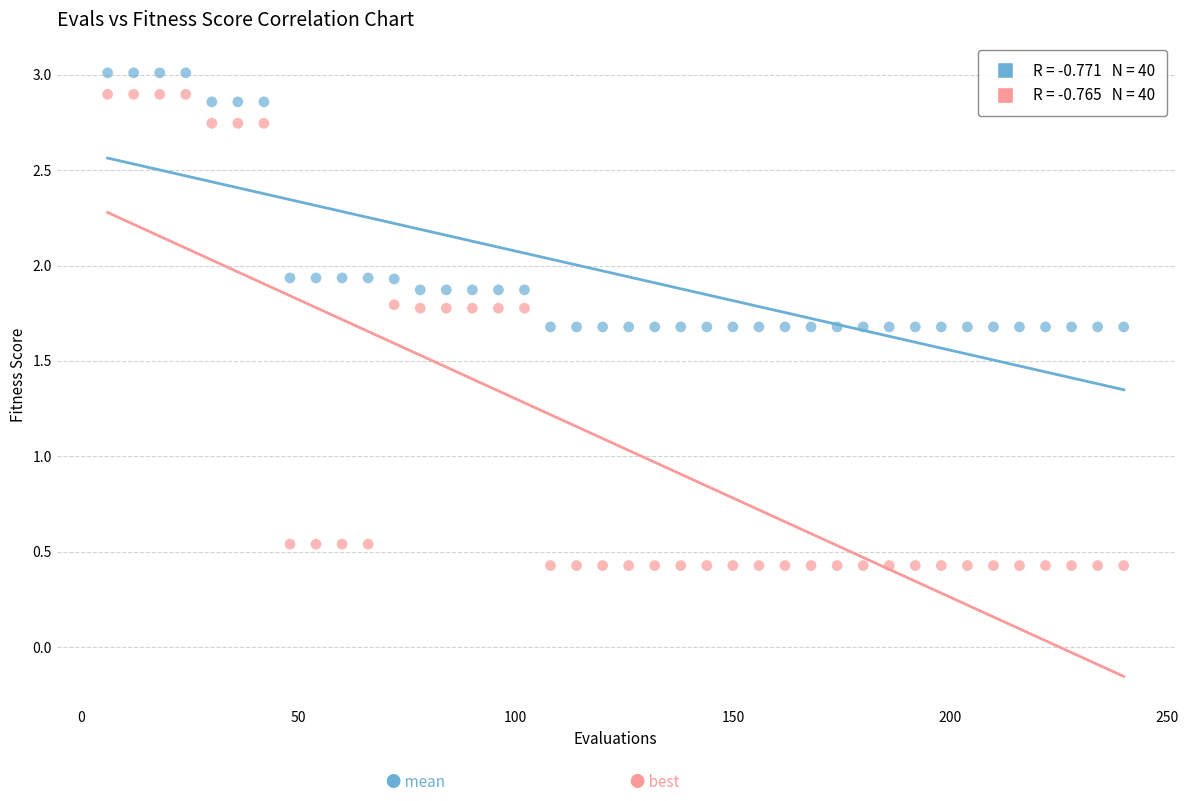

Across all data points, what is the range of Y values (max minus min)?

2.6